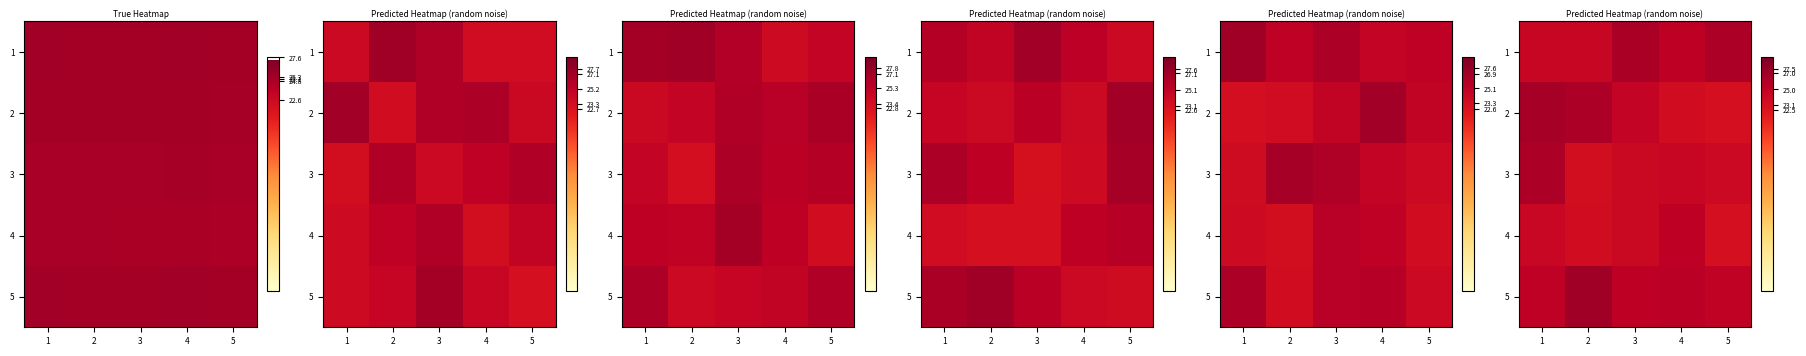

List the series in order of their peak value, lowest first.

row_3, row_2, row_0, row_1, row_4